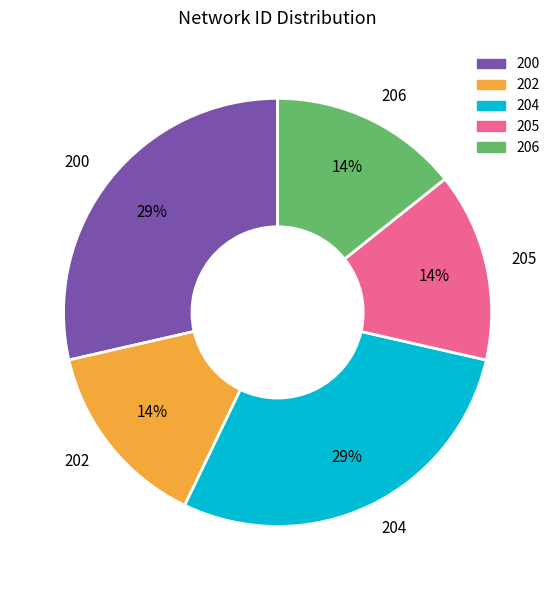

Do 204 and 205 together represent more than half of the pie?

No